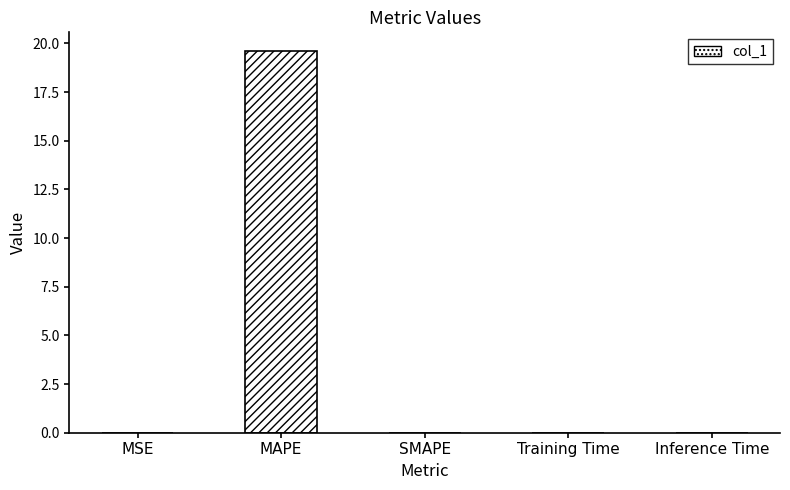

Are the bars horizontal?

No